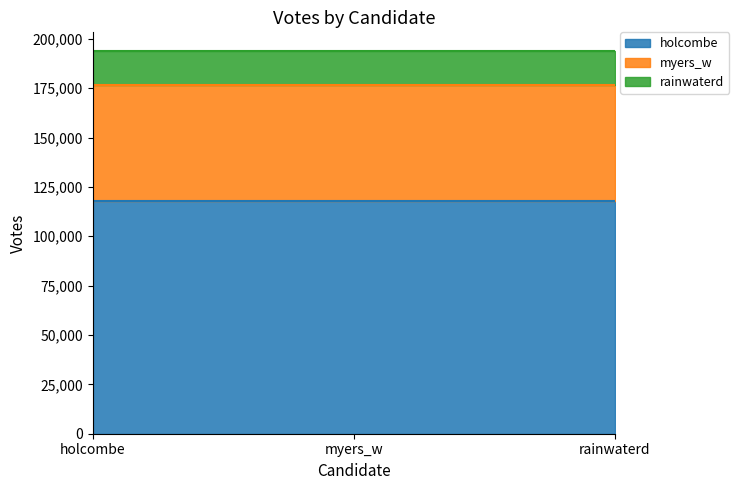

Is the value of rainwaterd at myers_w greater than the value of myers_w at rainwaterd?

No